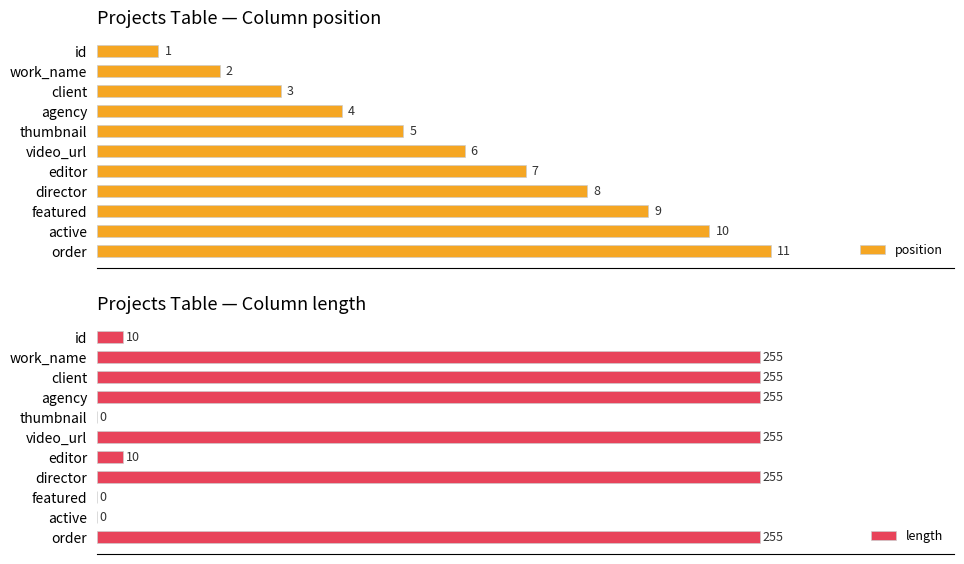

List the labels in order of position value, smallest first.

id, work_name, client, agency, thumbnail, video_url, editor, director, featured, active, order